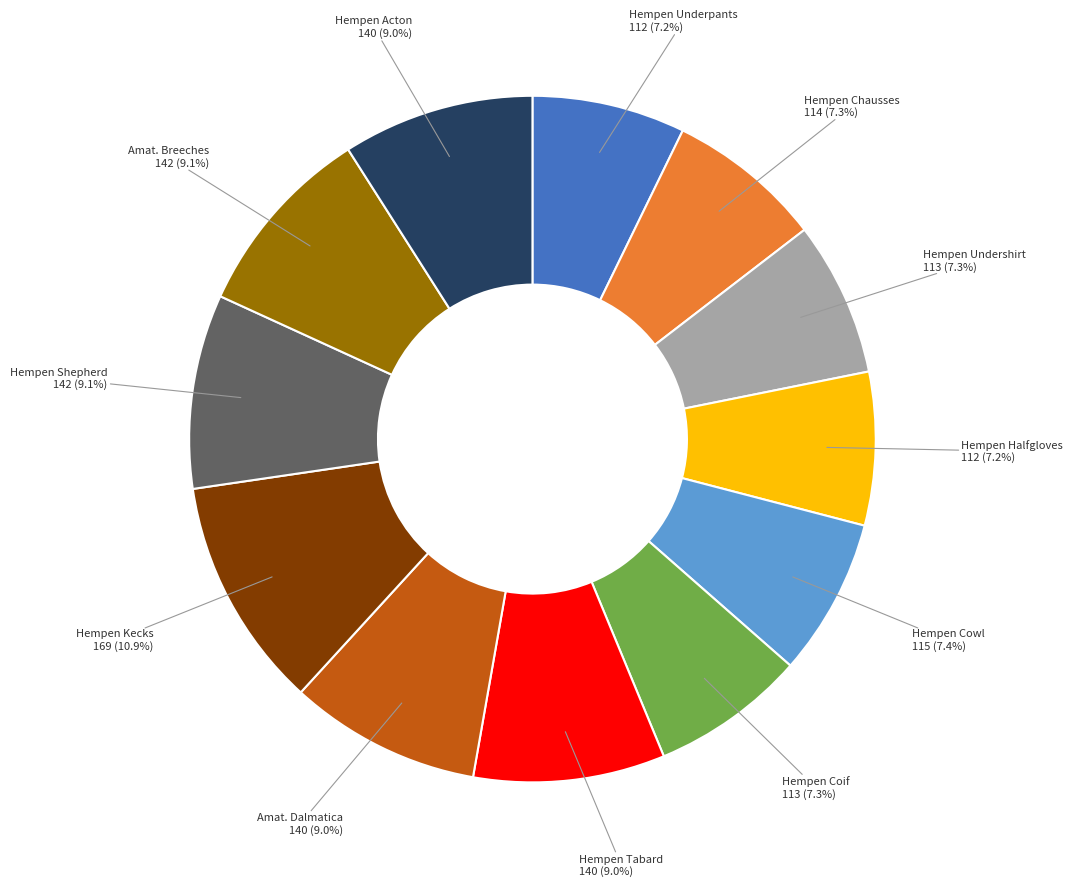

Is there any slice that represents more than half of the pie?

No